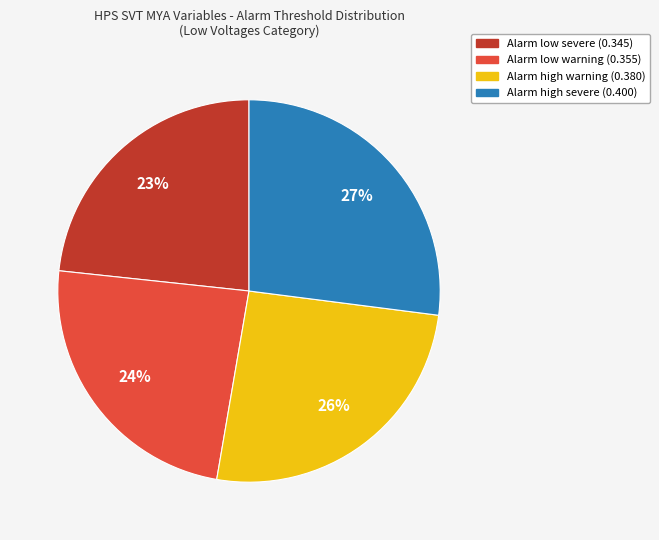

True or false: Alarm high severe (0.400) accounts for 21% of the total.

False